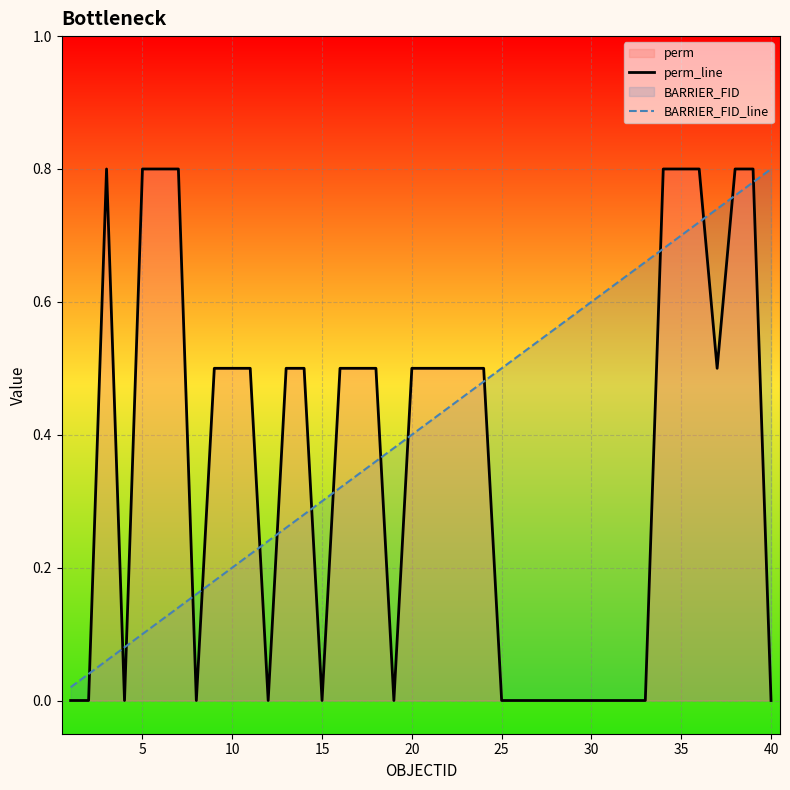

Which series has the largest total across all categories?

BARRIER_FID_line